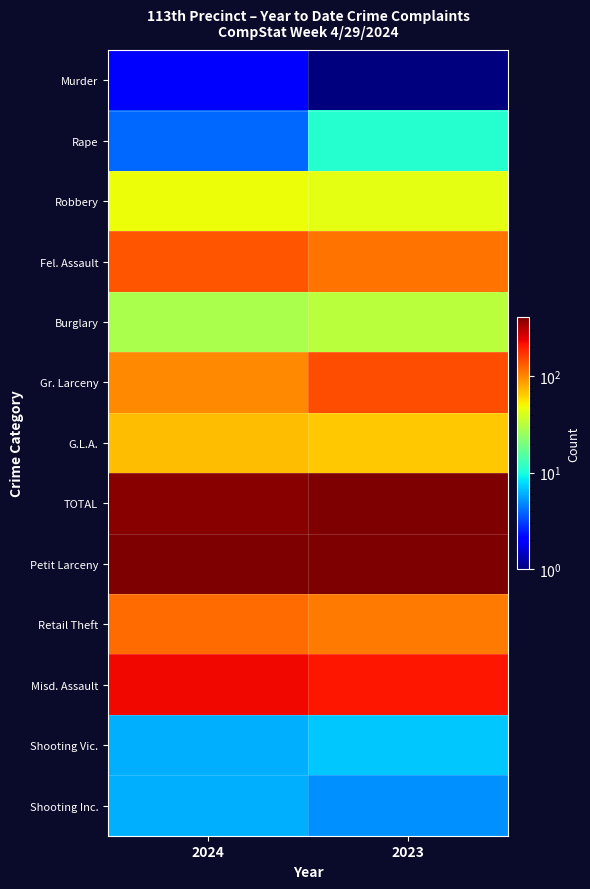

How many series are shown in this chart?

13